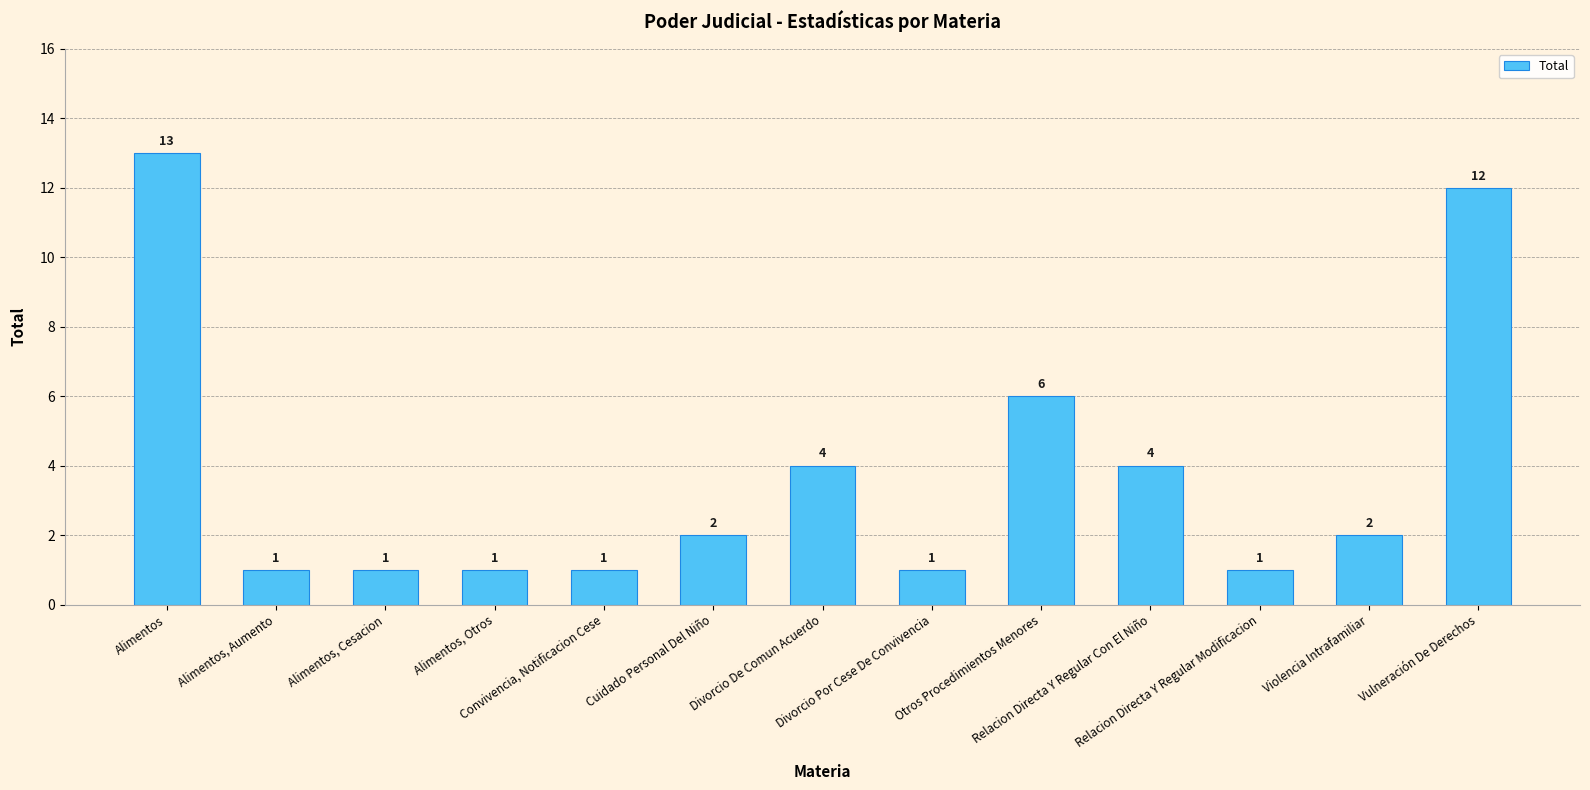

What position from the right is Otros Procedimientos Menores?

5